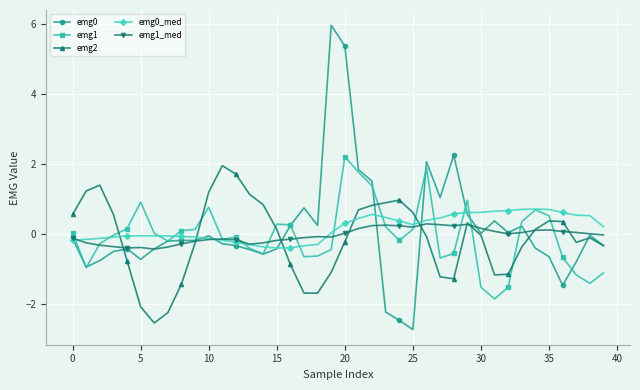

What is the lowest value of the emg1_med series?

-0.4